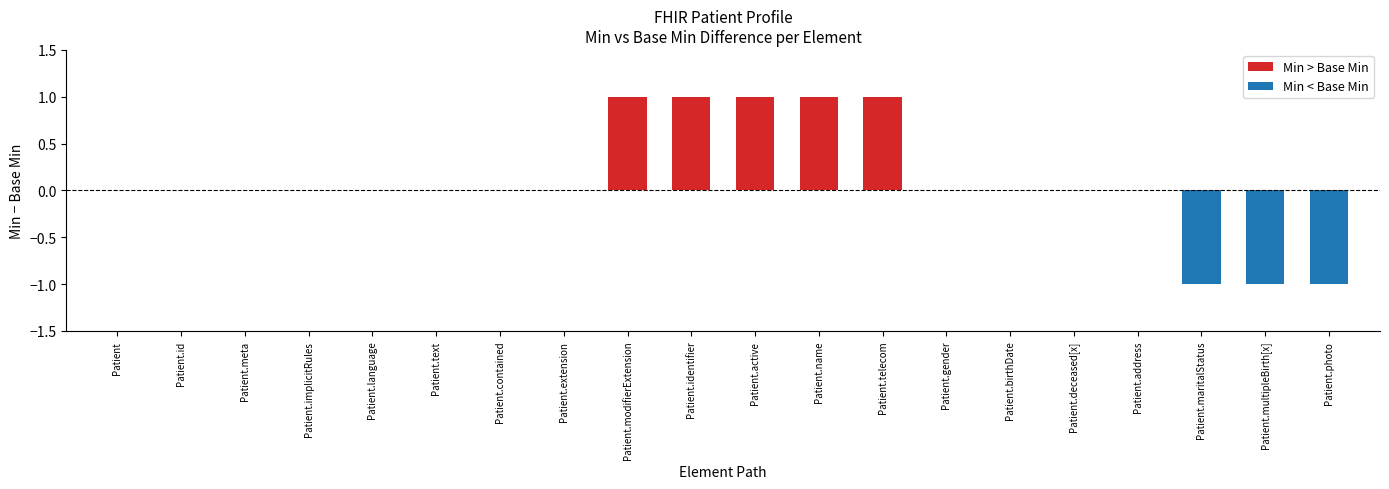

How many data points in Base Min are above 0?

3